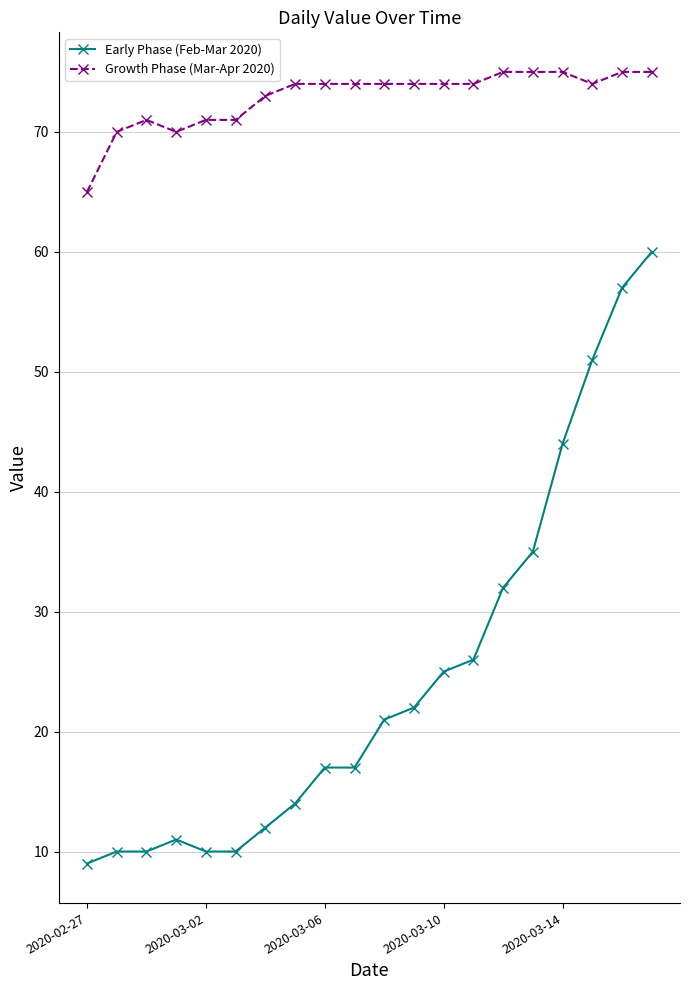

What is the average value of the Growth Phase (Mar-Apr 2020) series?

73